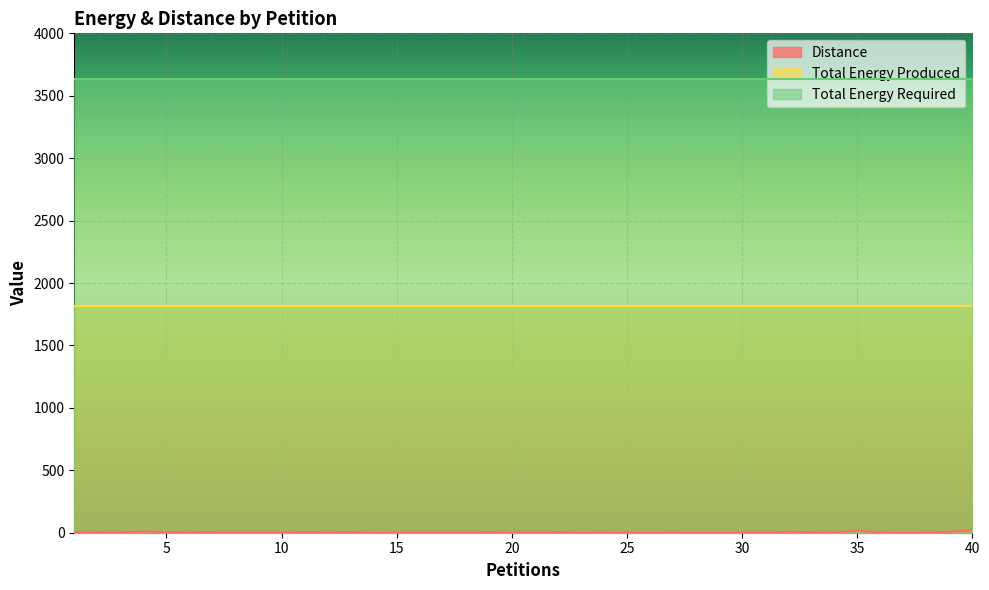

List the series in order of their overall mean, lowest first.

Distance, Total Energy Produced, Total Energy Required